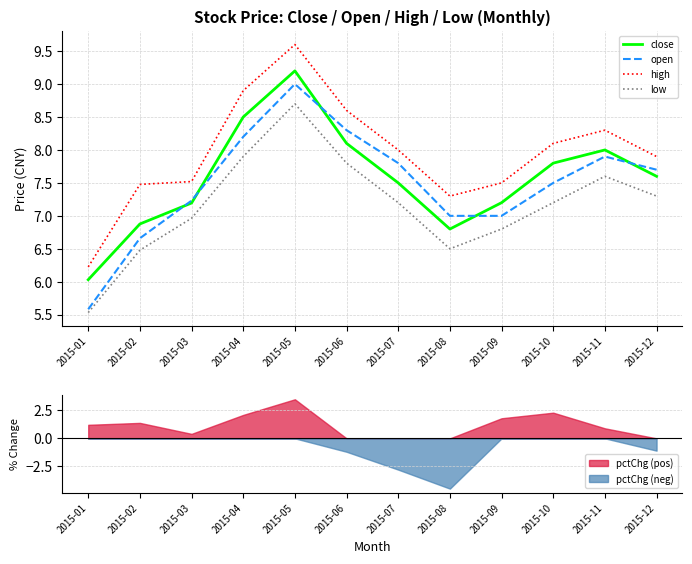

What are all the series names shown in the legend?

close, open, high, low